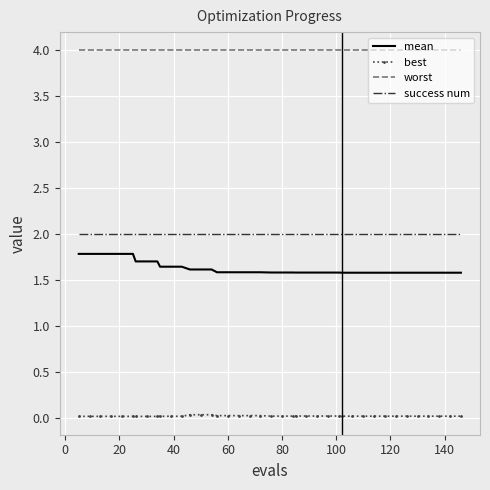

Which series has the largest range (max minus min)?

mean